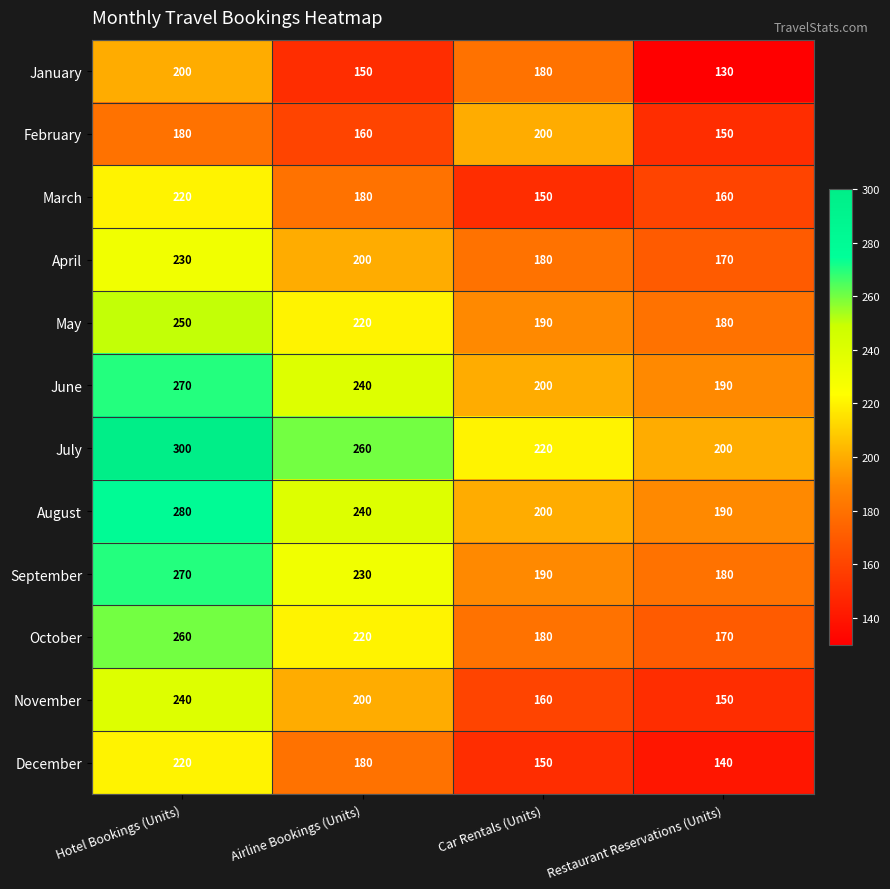

Count the July values in the range 220 to 300.

3